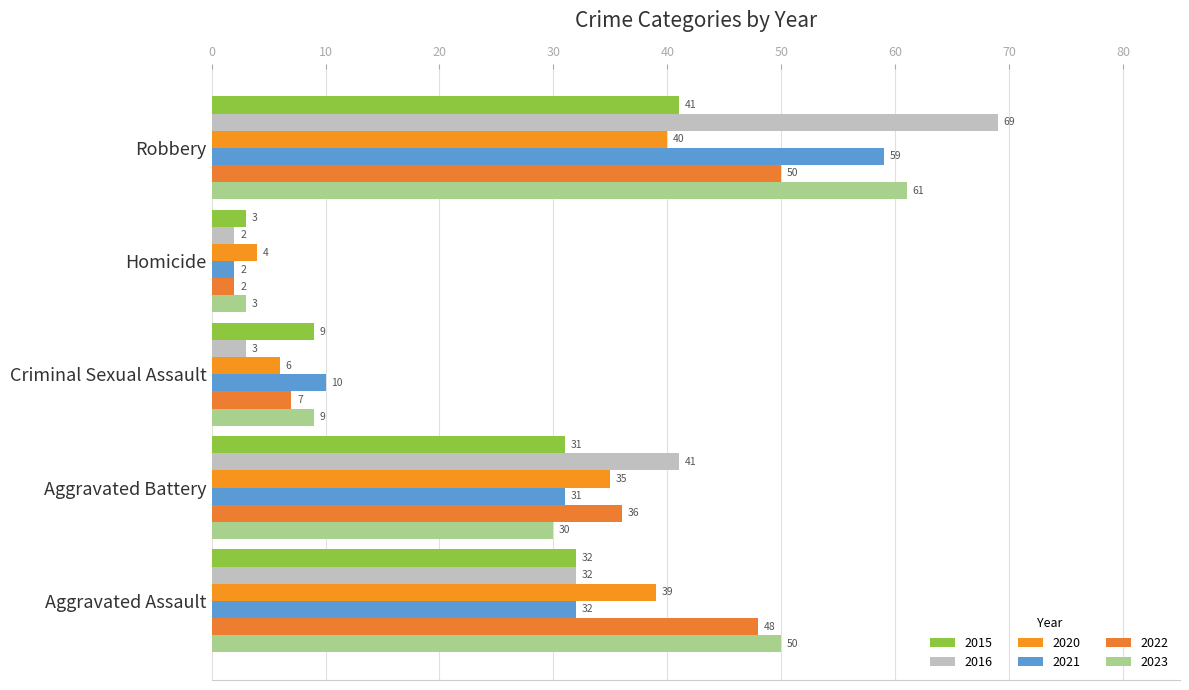

Count the number of categories in the chart.

5